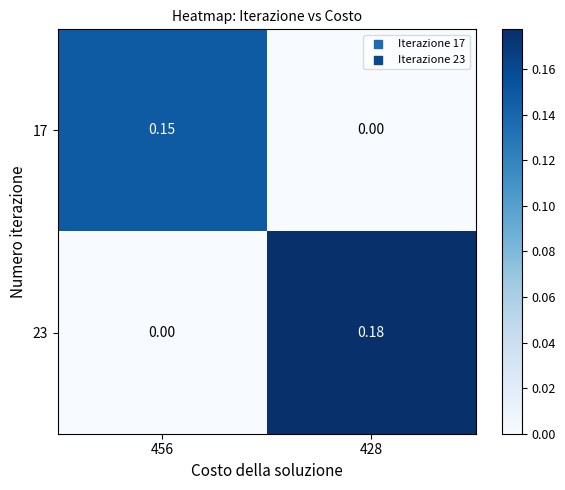

How many data points does each series have?

2